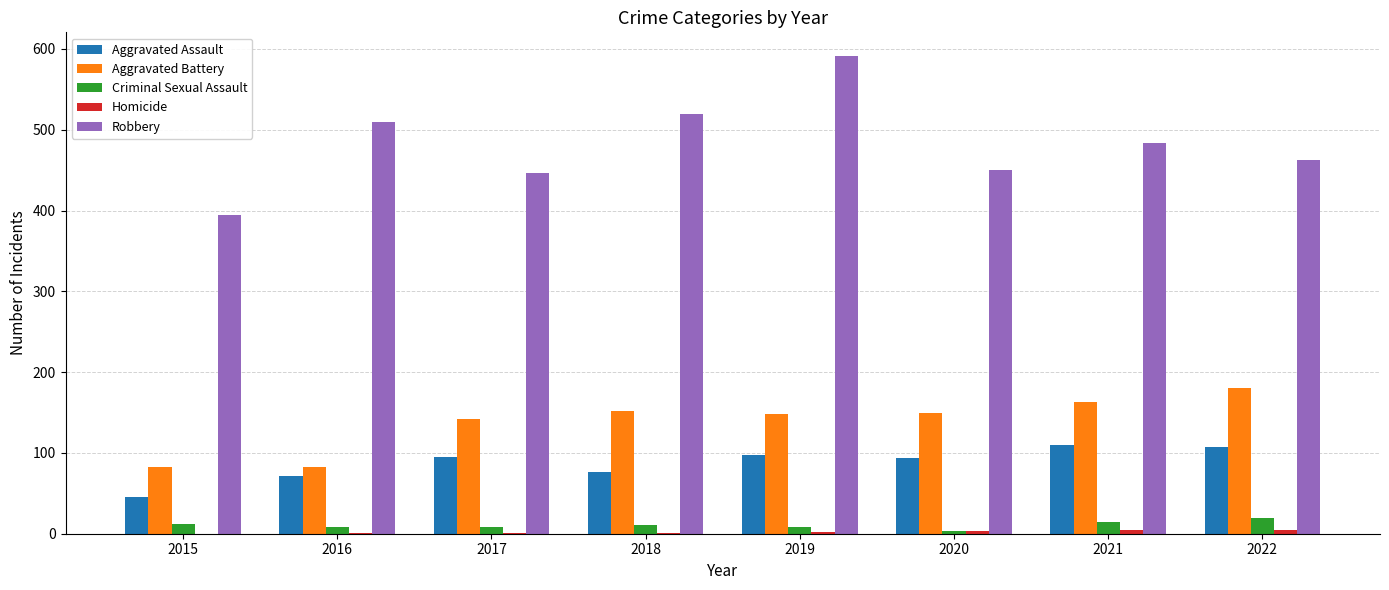

Which category has the highest value across all series?

2019